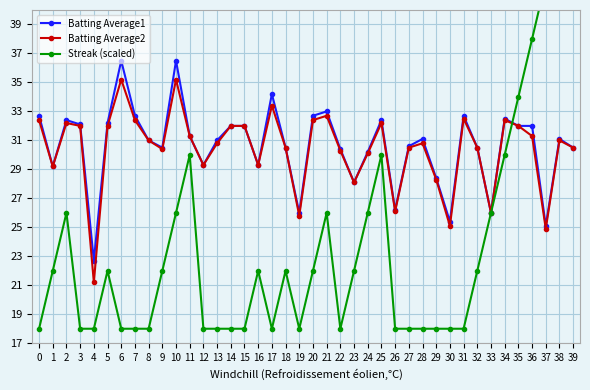

What is the sum of all Batting Average1 values?

12.2